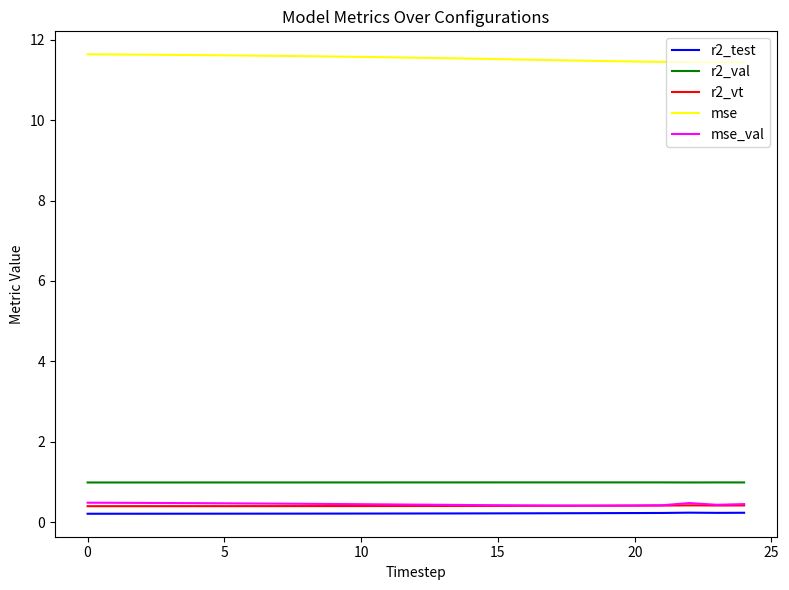

What are all the series names shown in the legend?

r2_test, r2_val, r2_vt, mse, mse_val